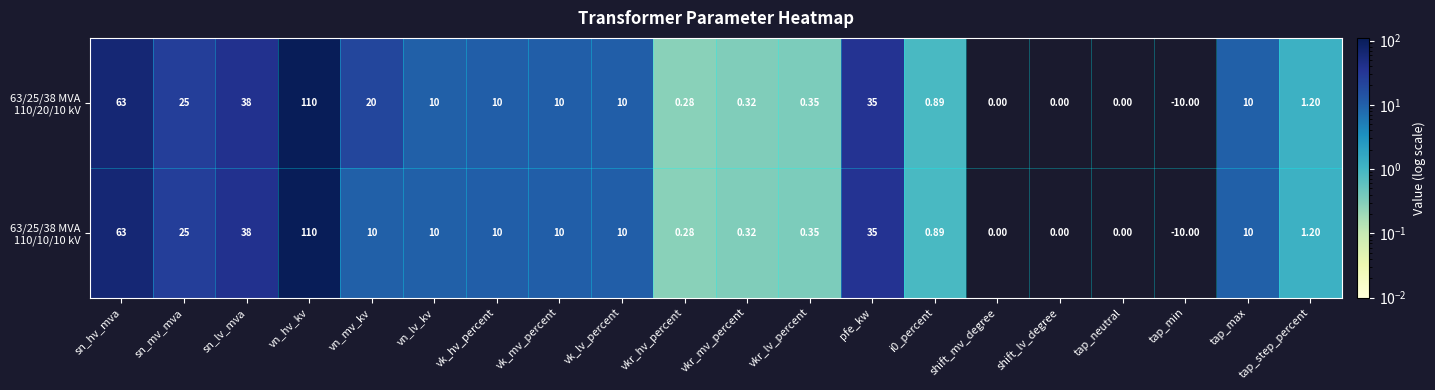

What is the spread (max minus min) of values at vn_mv_kv?

10.0